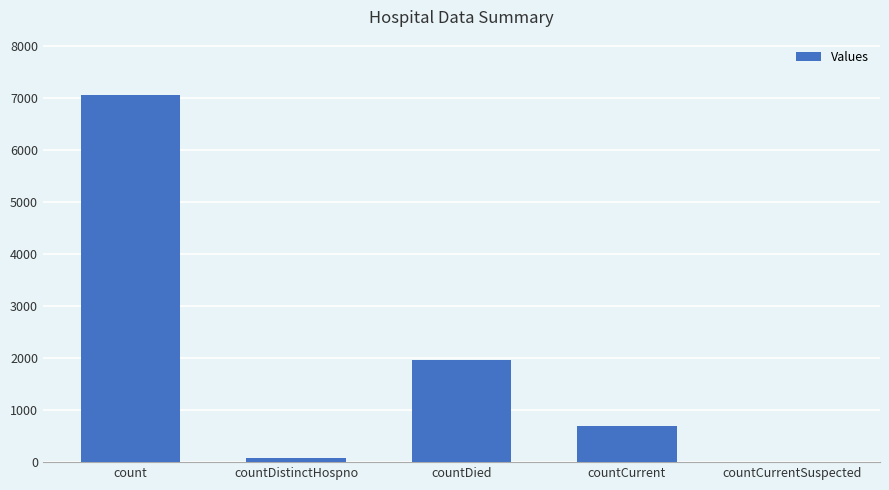

Reading left to right, list all the values displayed in this chart.

count=7060	countDistinctHospno=79	countDied=1955	countCurrent=688	countCurrentSuspected=0